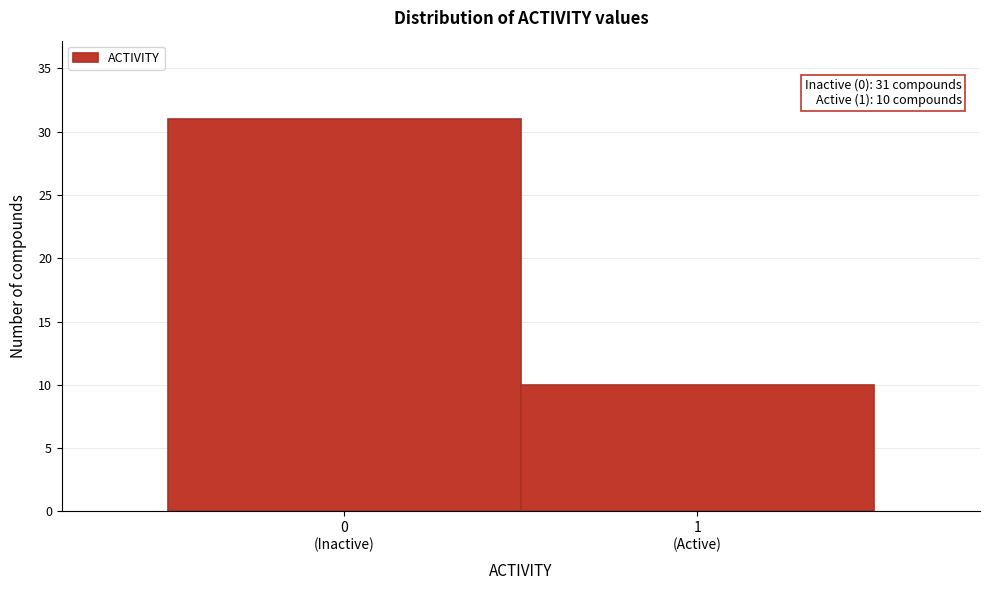

Reading right to left, what are all the values shown in this chart?

10	31